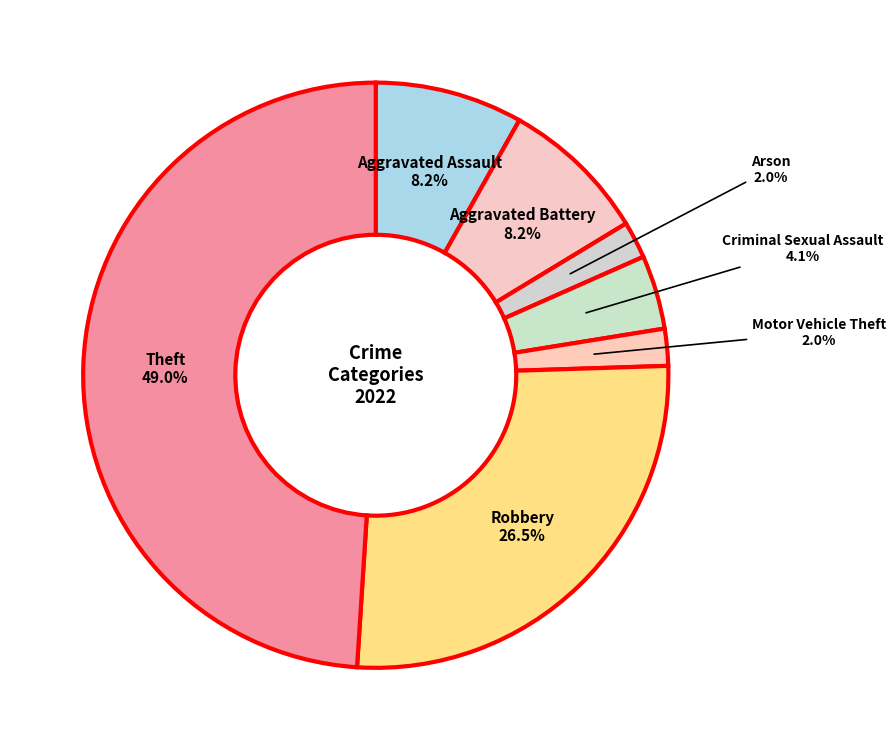

How many segments does this pie chart have?

7